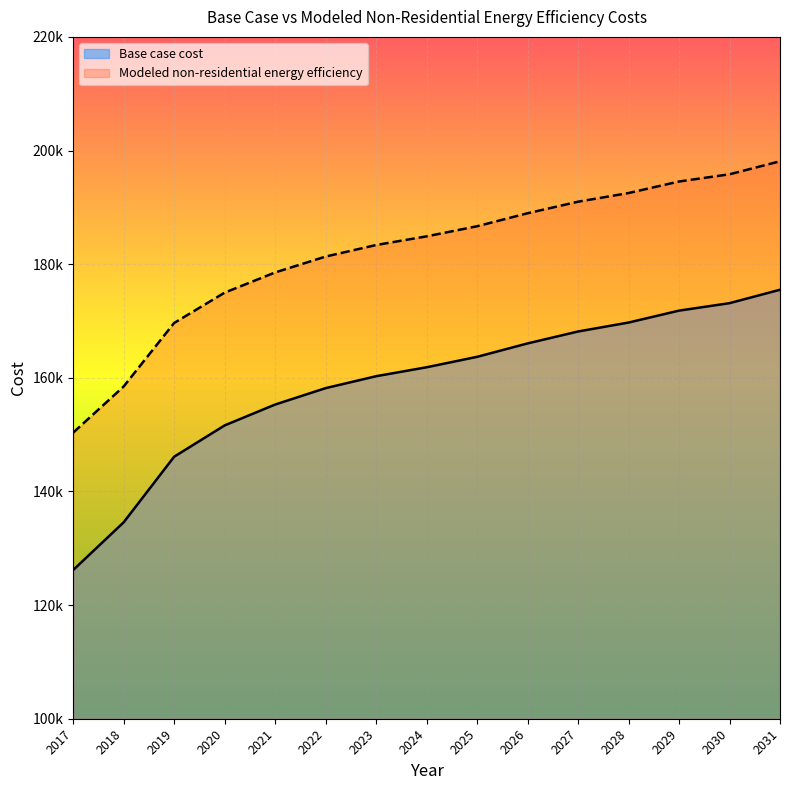

Which series changed the most between 2019 and 2027?

Base case cost